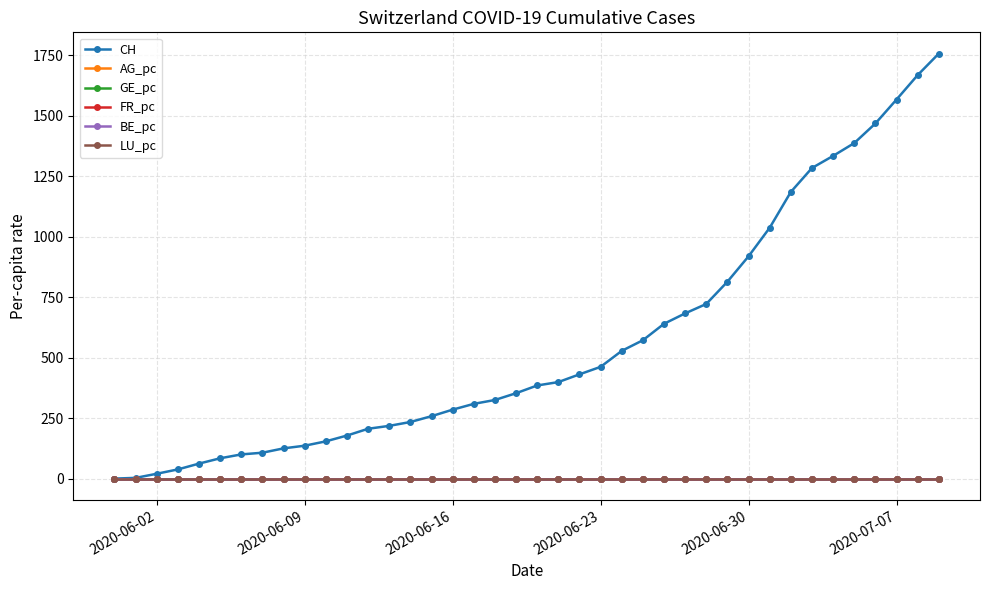

At how many categories does at least one series exceed 1120?

8